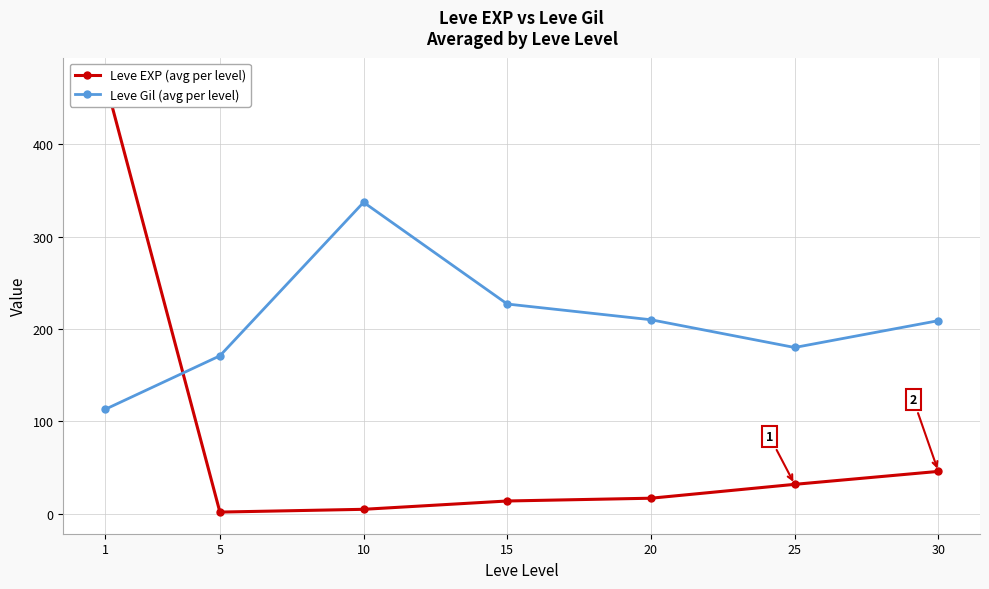

Reading left to right, what are all the values shown in this chart?

Leve EXP (avg per level): 1=470	5=2	10=5	15=14	20=17	25=32	30=46
Leve Gil (avg per level): 1=113	5=171	10=337	15=227	20=210	25=180	30=209